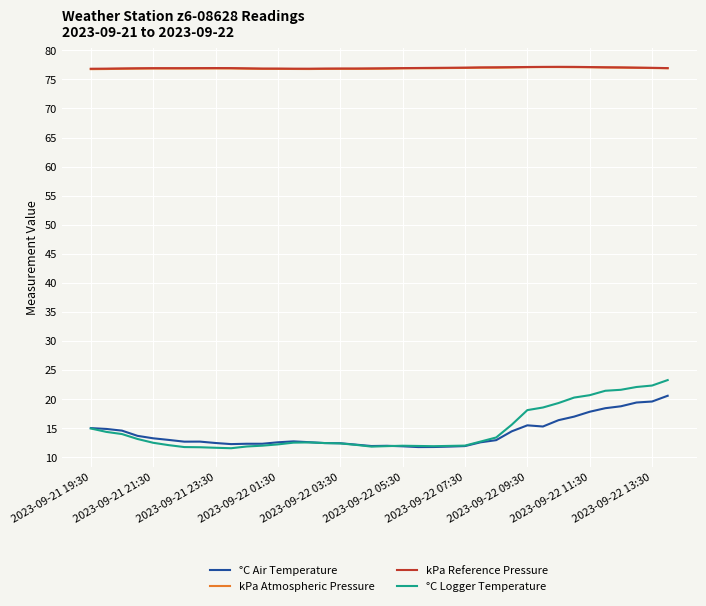

True or false: °C Air Temperature and kPa Atmospheric Pressure intersect in this chart.

False